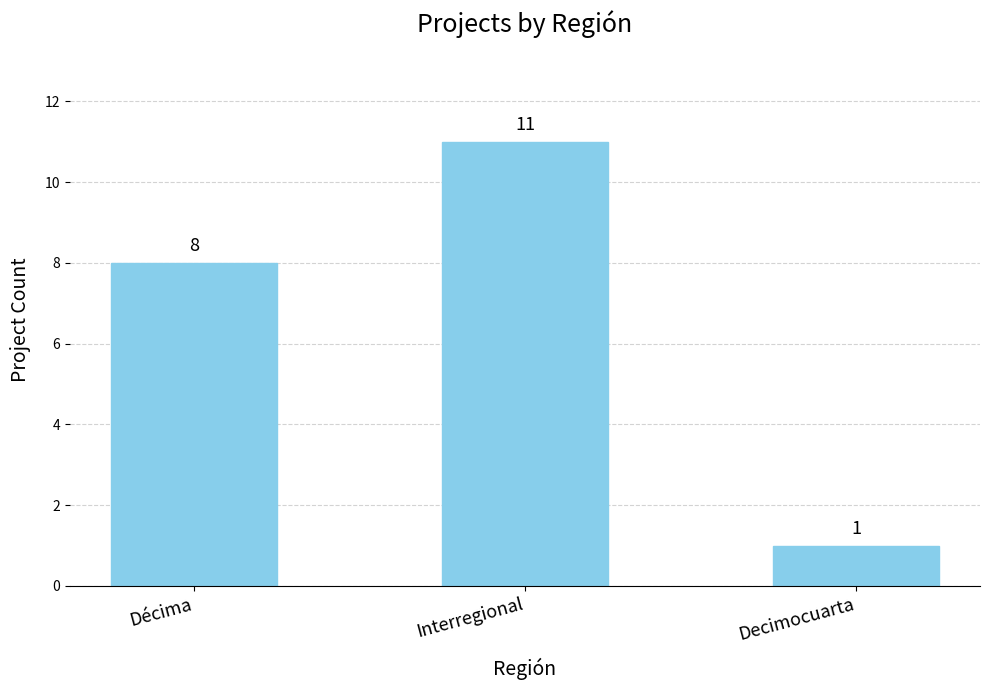

Between Decimocuarta and Interregional, which is larger?

Interregional